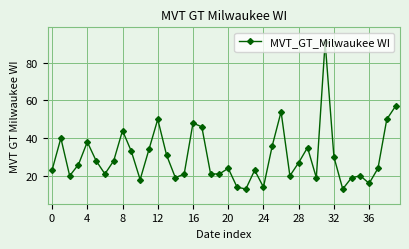

What is the smallest value displayed?

13